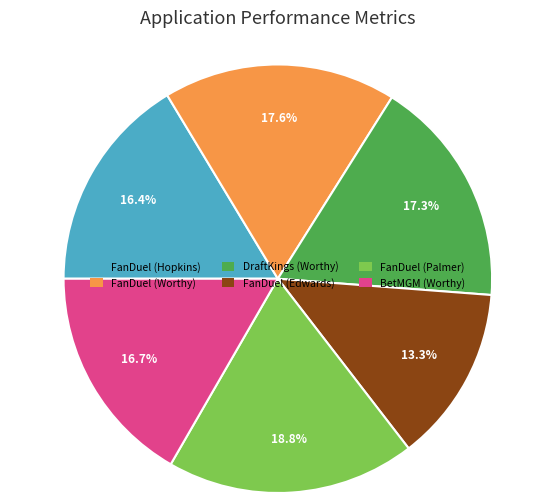

Approximately how many times larger is the value at FanDuel (Palmer) compared to BetMGM (Worthy)?

1.1